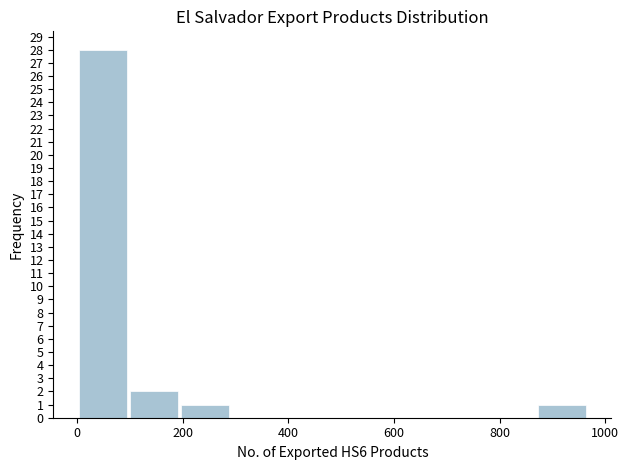

Reading left to right, list every bar in this chart as the range it spans on the x-axis followed by its height. Neither the bar edges nor the heights are printed on the chart, so give them approximately, as read against the axes.

0 to 100: 28
100 to 200: 2
200 to 300: 1
300 to 380: 0
380 to 480: 0
480 to 580: 0
580 to 680: 0
680 to 780: 0
780 to 860: 0
860 to 960: 1